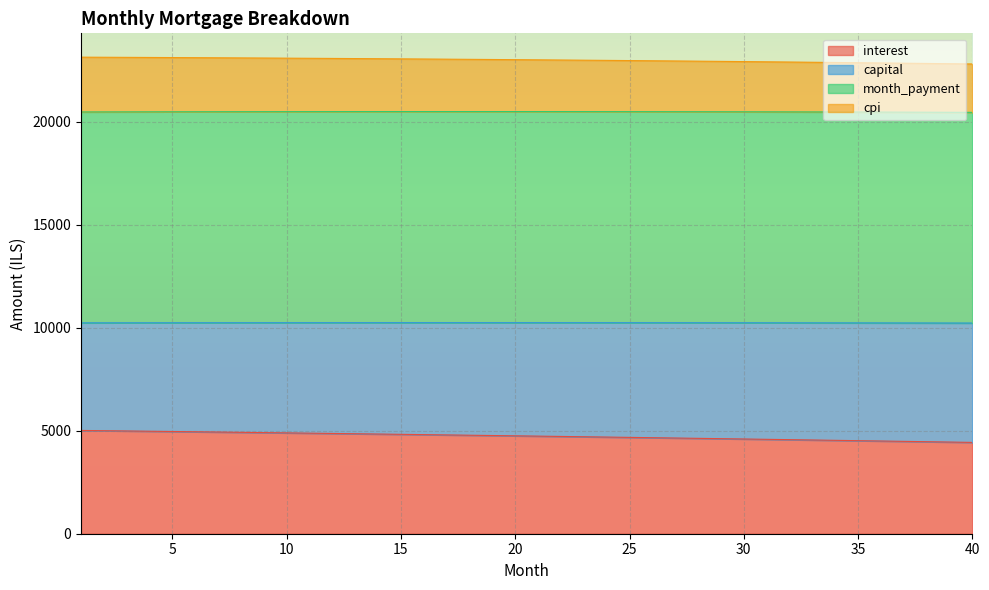

What is the total value across all series at 10?

23082.3